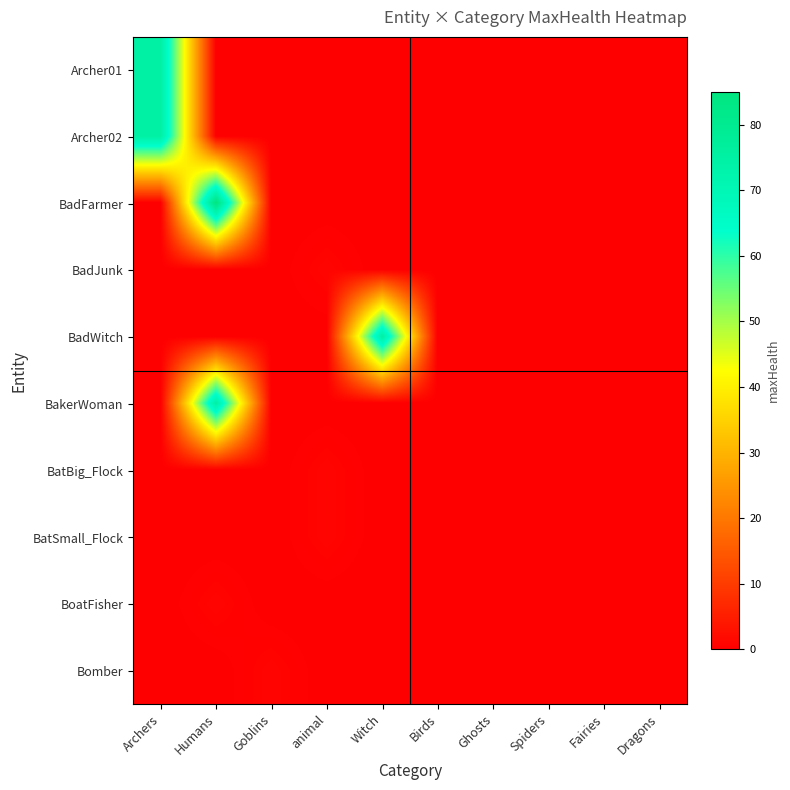

What is the maximum value shown in the chart?

85